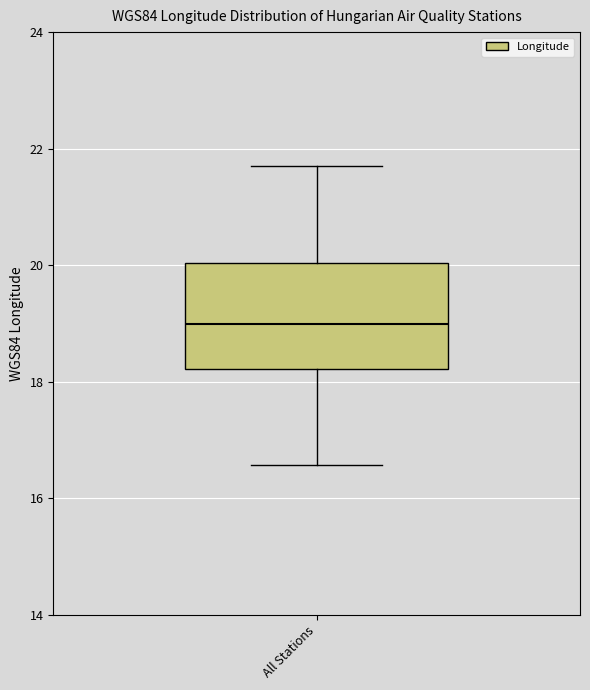

Read this box plot against the y-axis: the position of the median line, the range covered by the box, and the ends of both whiskers. The values are not printed on the chart, so give them approximately, as read against the axis.

median 19.0, box 18.2 to 20.0, whiskers 16.6 to 21.8